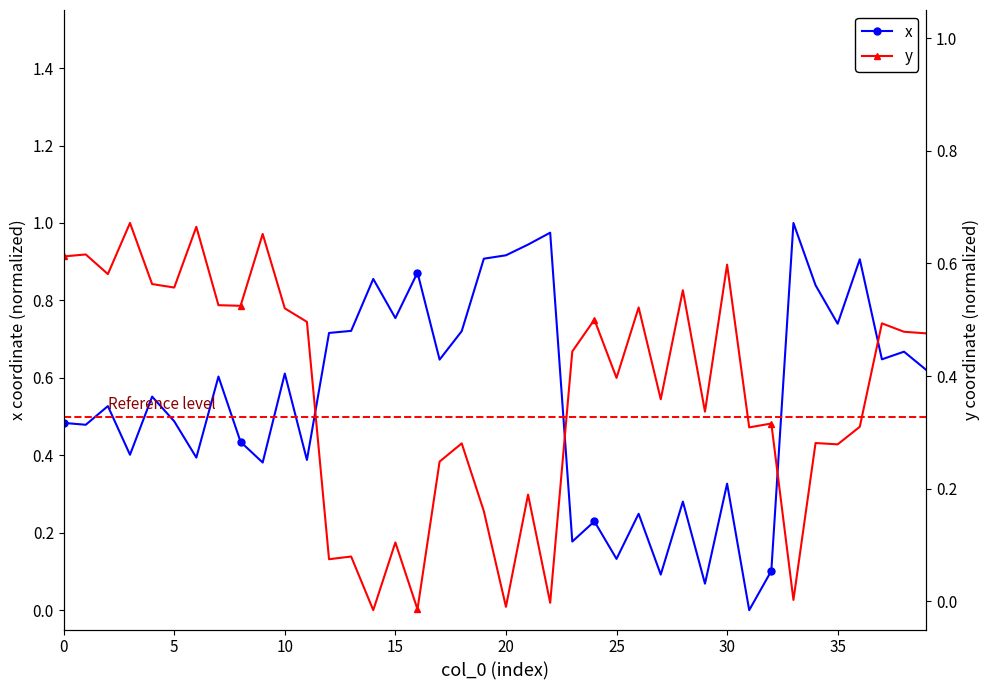

Which series has the largest total across all categories?

y